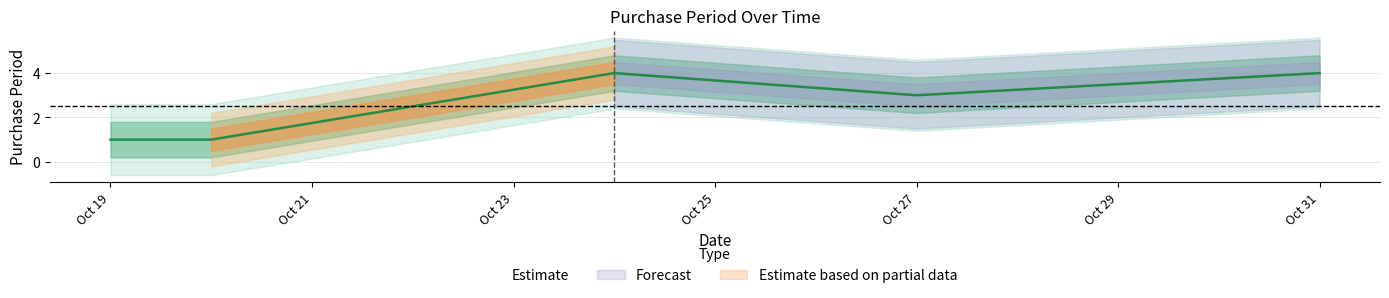

Which has a higher value, 2016-10-27 or 2016-10-24?

2016-10-24